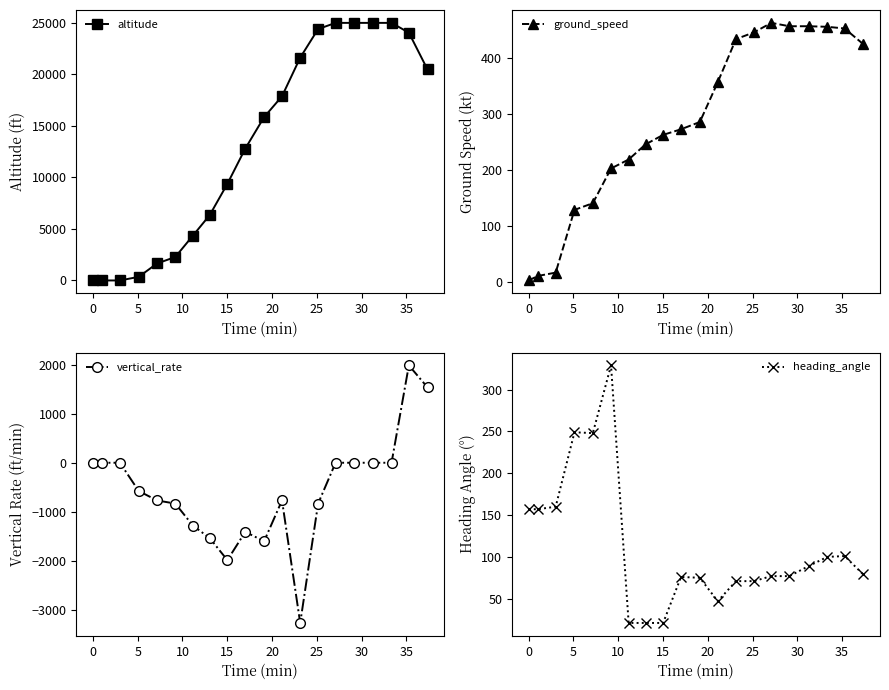

What is the highest value of the altitude series?

25000